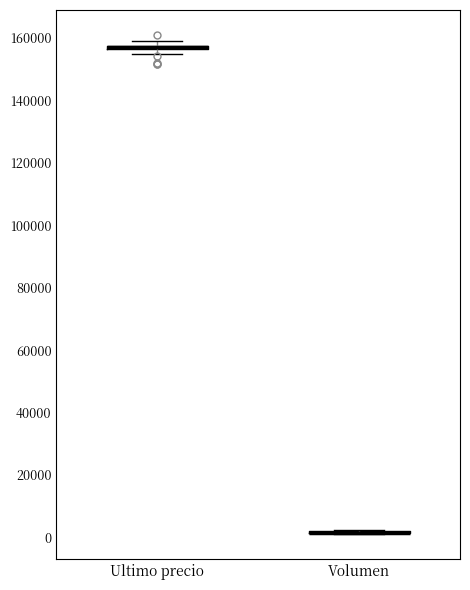

Where is the upper edge of the box for Ultimo precio on the y-axis? The values are not printed on the chart, so give them approximately, as read against the axis.

158000